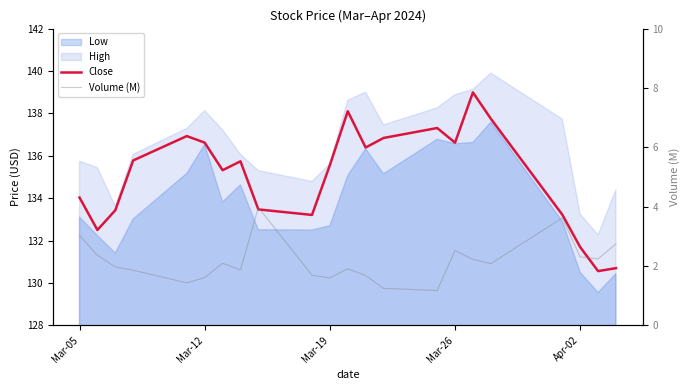

True or false: Close and Volume (M) intersect in this chart.

False